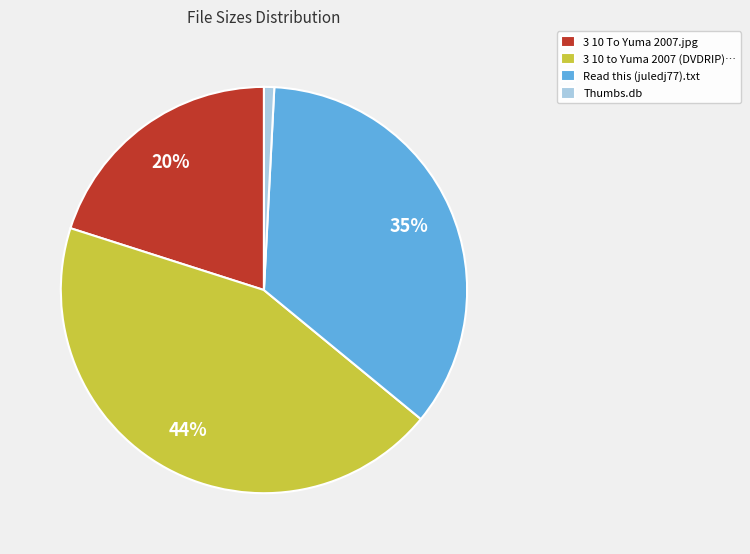

Count the number of slices in the pie.

4